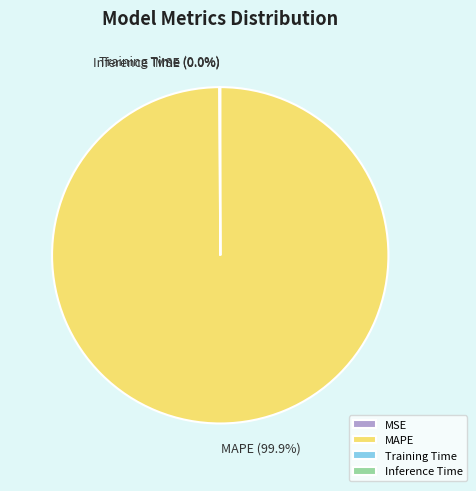

Does any single category account for the majority?

Yes